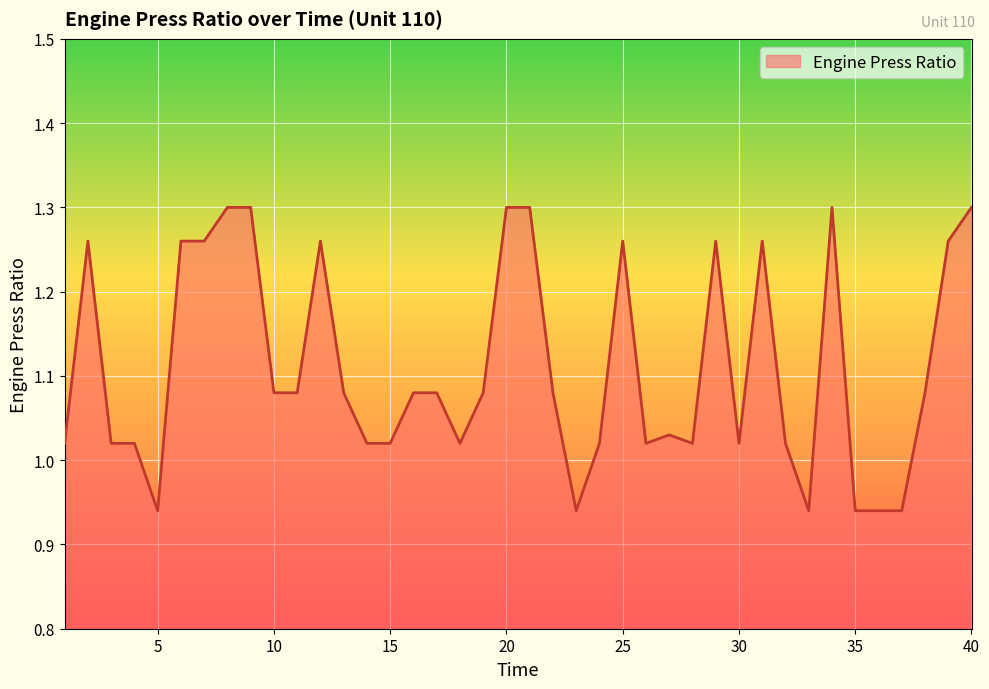

Is this an area chart (filled region under the line)?

Yes